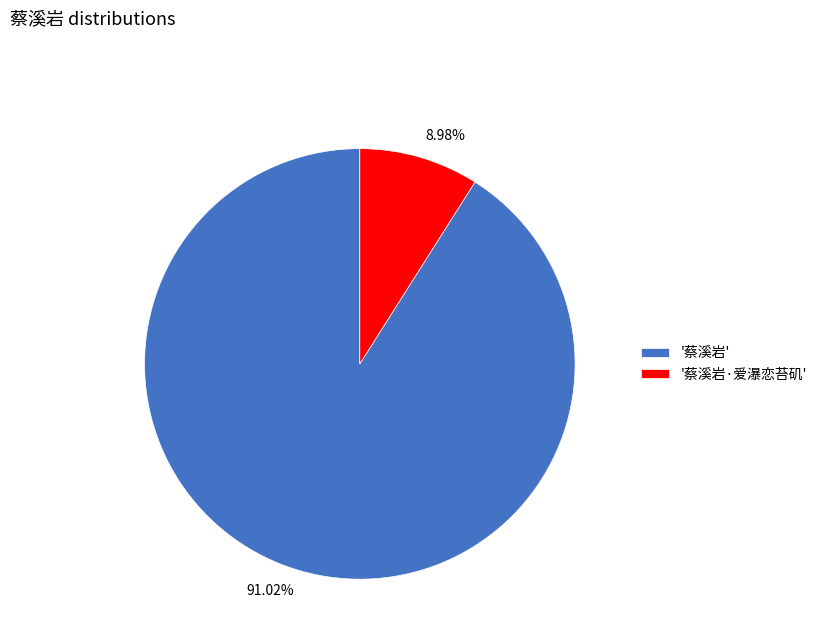

Which slice represents more than half of the pie?

'蔡溪岩'